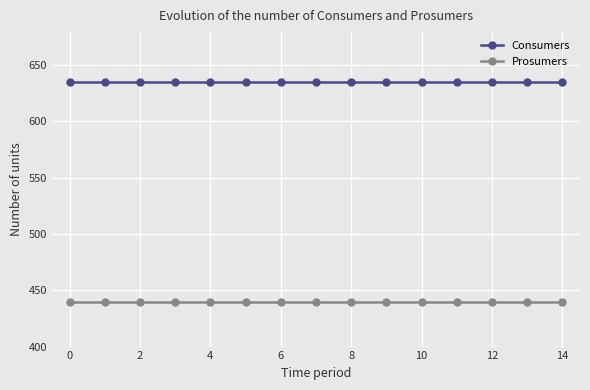

True or false: Consumers and Prosumers cross at least once.

False